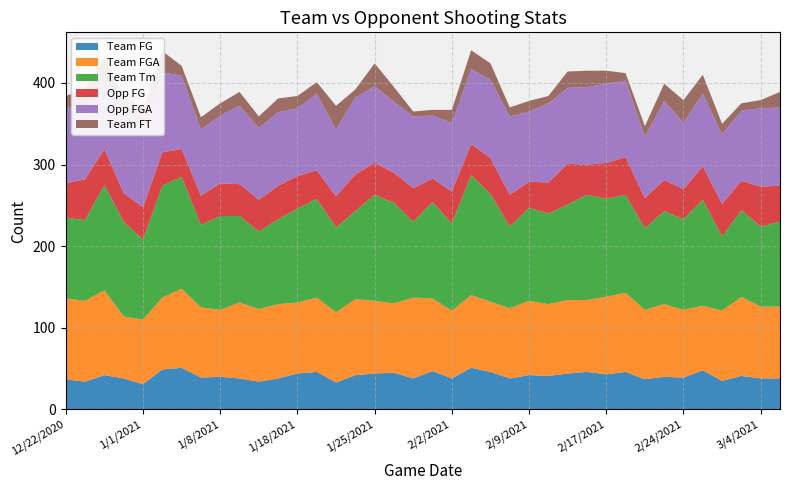

Reading right to left, transcribe all the data shown in this chart.

Team FG: 38	38	41	35	48	39	40	37	46	43	46	44	41	42	38	46	51	38	47	38	45	44	42	33	46	44	38	34	38	40	39	51	49	31	38	42	34	37
Team FGA: 88	88	97	86	79	83	89	85	97	95	88	90	88	91	86	86	89	83	89	99	85	89	93	86	91	87	91	89	93	82	86	97	88	79	76	104	99	99
Team Tm: 104	98	106	91	130	111	114	100	120	120	129	117	111	114	100	132	147	107	118	93	123	130	108	104	121	115	104	95	106	115	101	137	137	98	116	129	99	99
Opp FG: 44	49	36	40	41	37	38	37	46	44	37	50	38	32	39	44	38	39	29	41	37	39	45	38	35	40	41	39	39	40	36	34	41	40	35	44	50	42
Opp FGA: 96	96	86	85	89	81	97	75	94	97	95	93	97	86	96	96	92	84	77	88	87	94	94	82	94	83	90	88	96	83	81	90	98	92	92	86	90	92
Team FT: 19	10	9	13	23	28	21	13	9	16	20	20	9	13	11	20	23	16	7	6	18	28	10	29	14	15	17	14	17	15	15	12	26	29	26	27	21	15